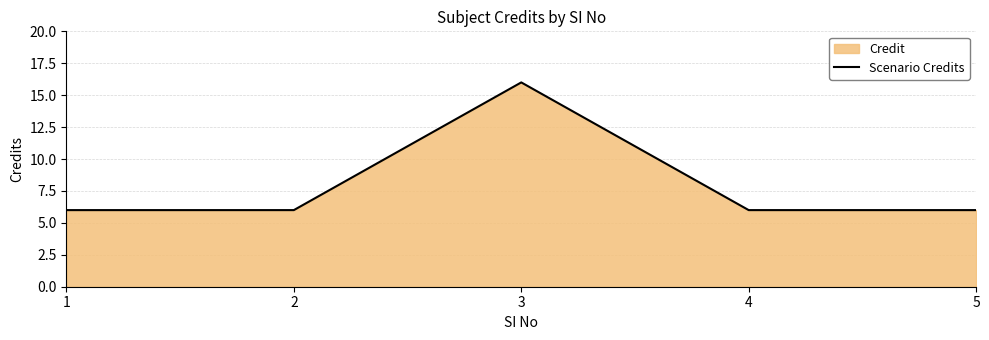

At which category does the chart reach its peak across all series?

3